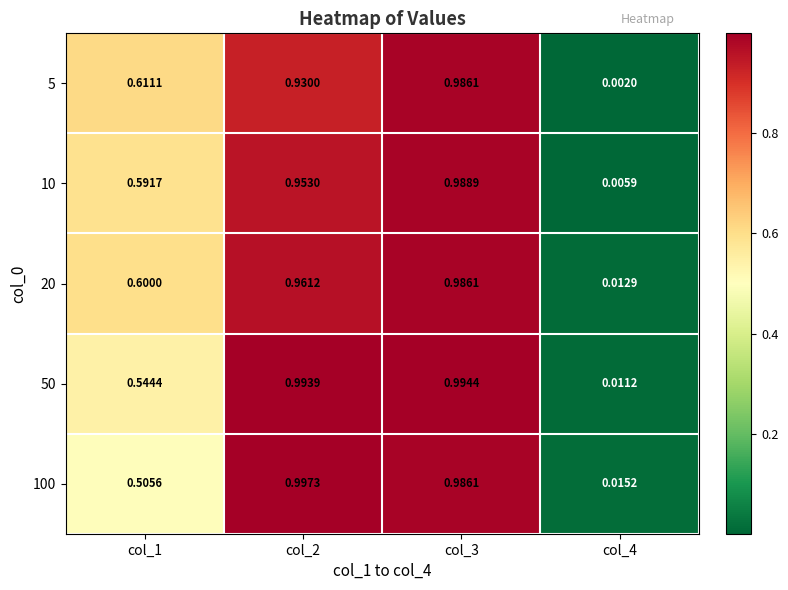

Is the value of 10 at col_4 greater than the value of 100 at col_2?

No